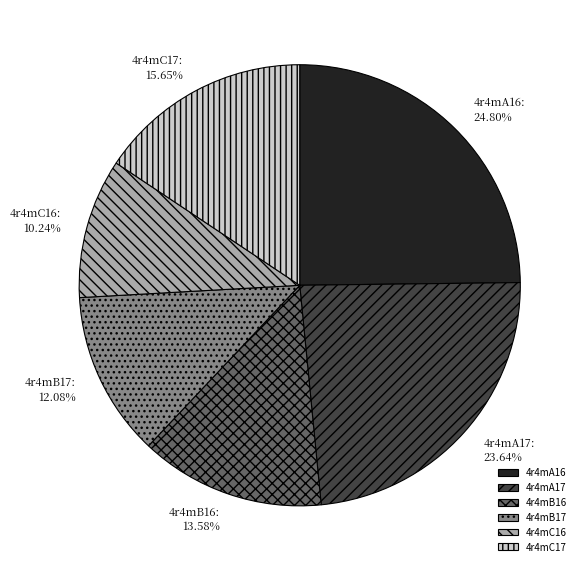

The 4r4mB16 slice represents 25% of the pie. True or false?

False